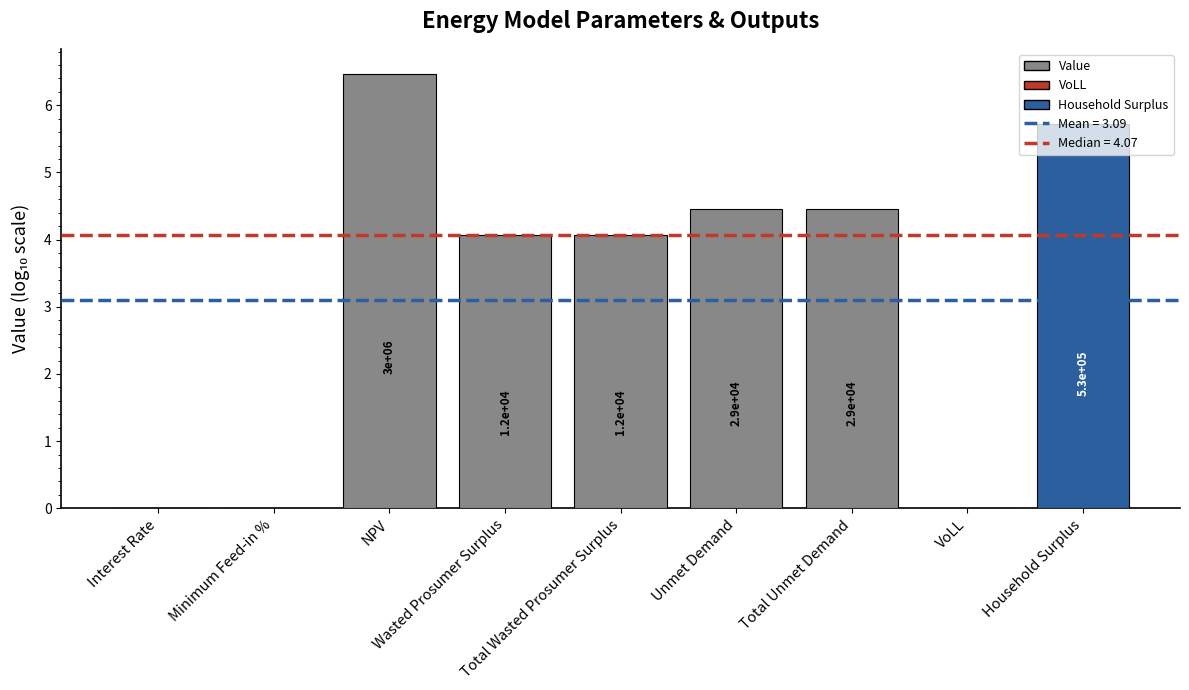

What is the difference between the values at NPV and Wasted Prosumer Surplus?

2.4